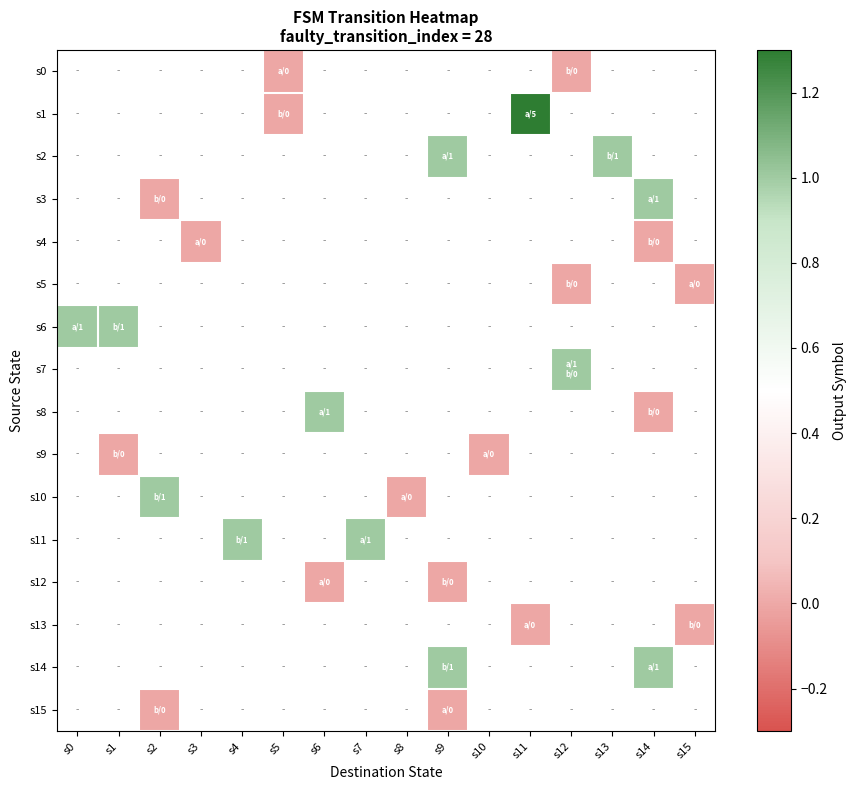

How many distinct data groups are displayed?

16